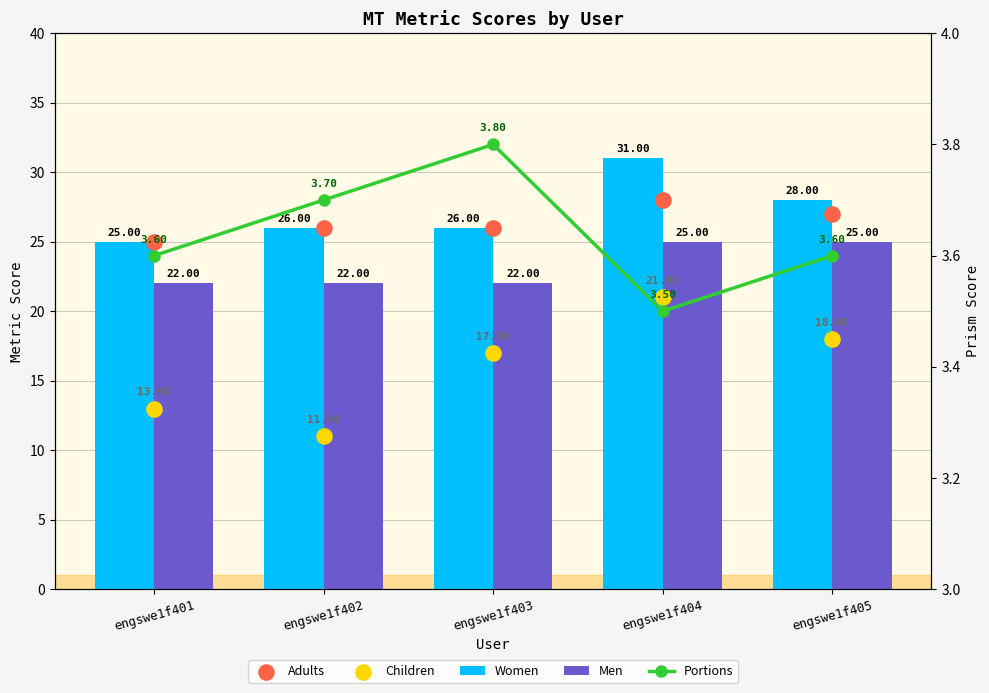

At which category is the sum across all series the highest?

engswe1f404